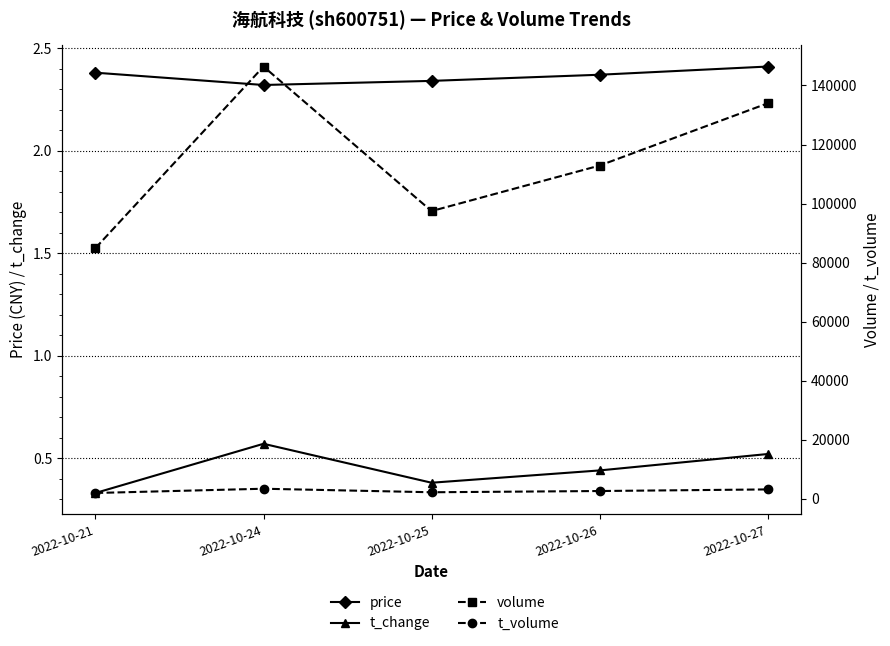

At which label does price reach its peak?

2022-10-27